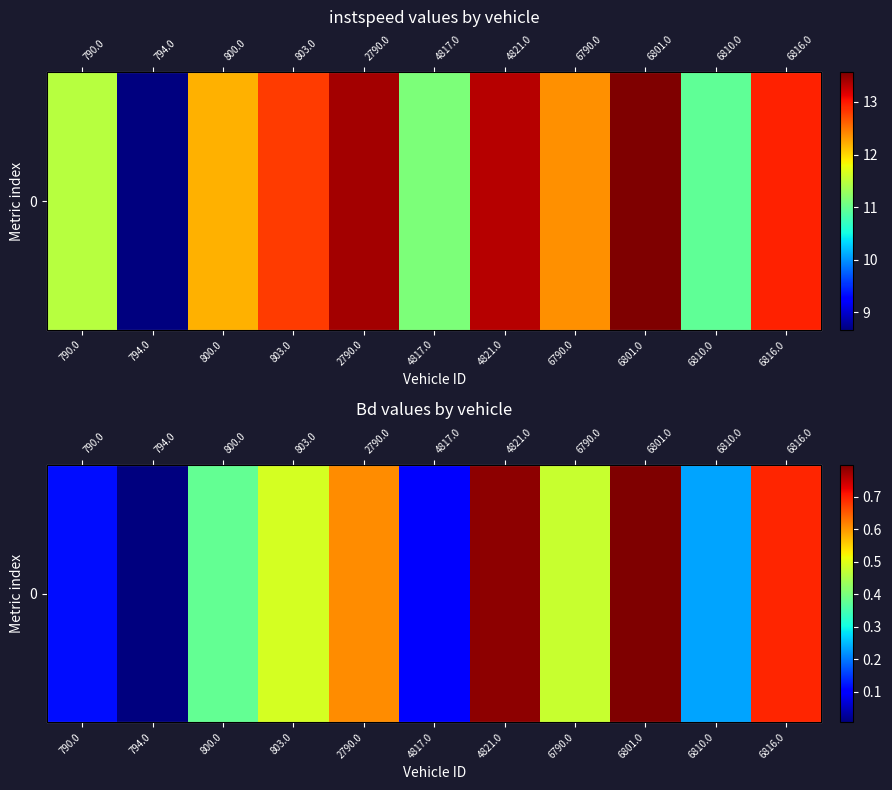

What is the approximate value at 800.0?

0.4